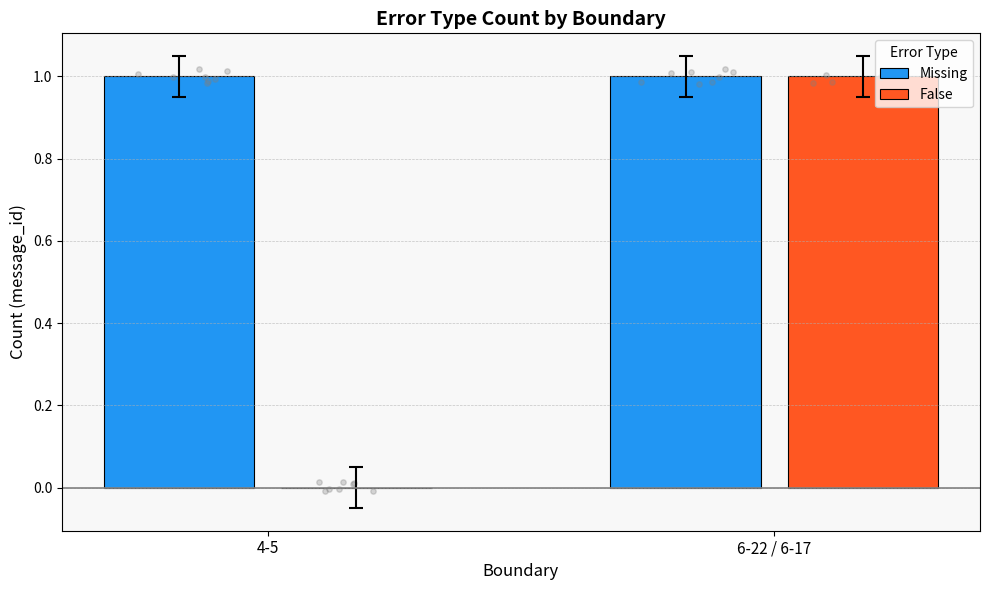

Which series has the largest total across all categories?

Missing